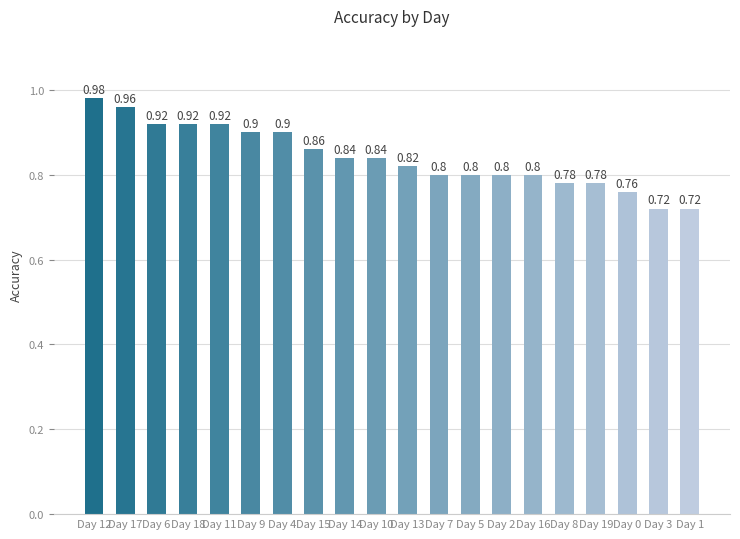

What is the difference between the values at Day 4 and Day 7?

0.1